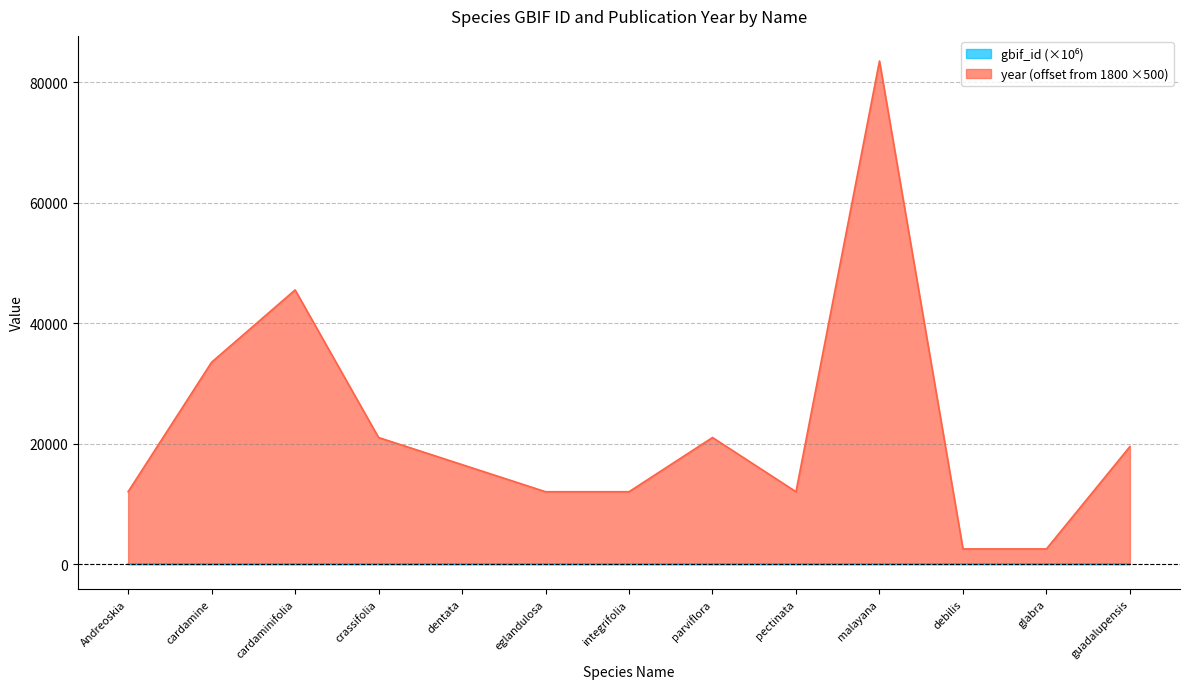

Which series changed the most between malayana and guadalupensis?

year